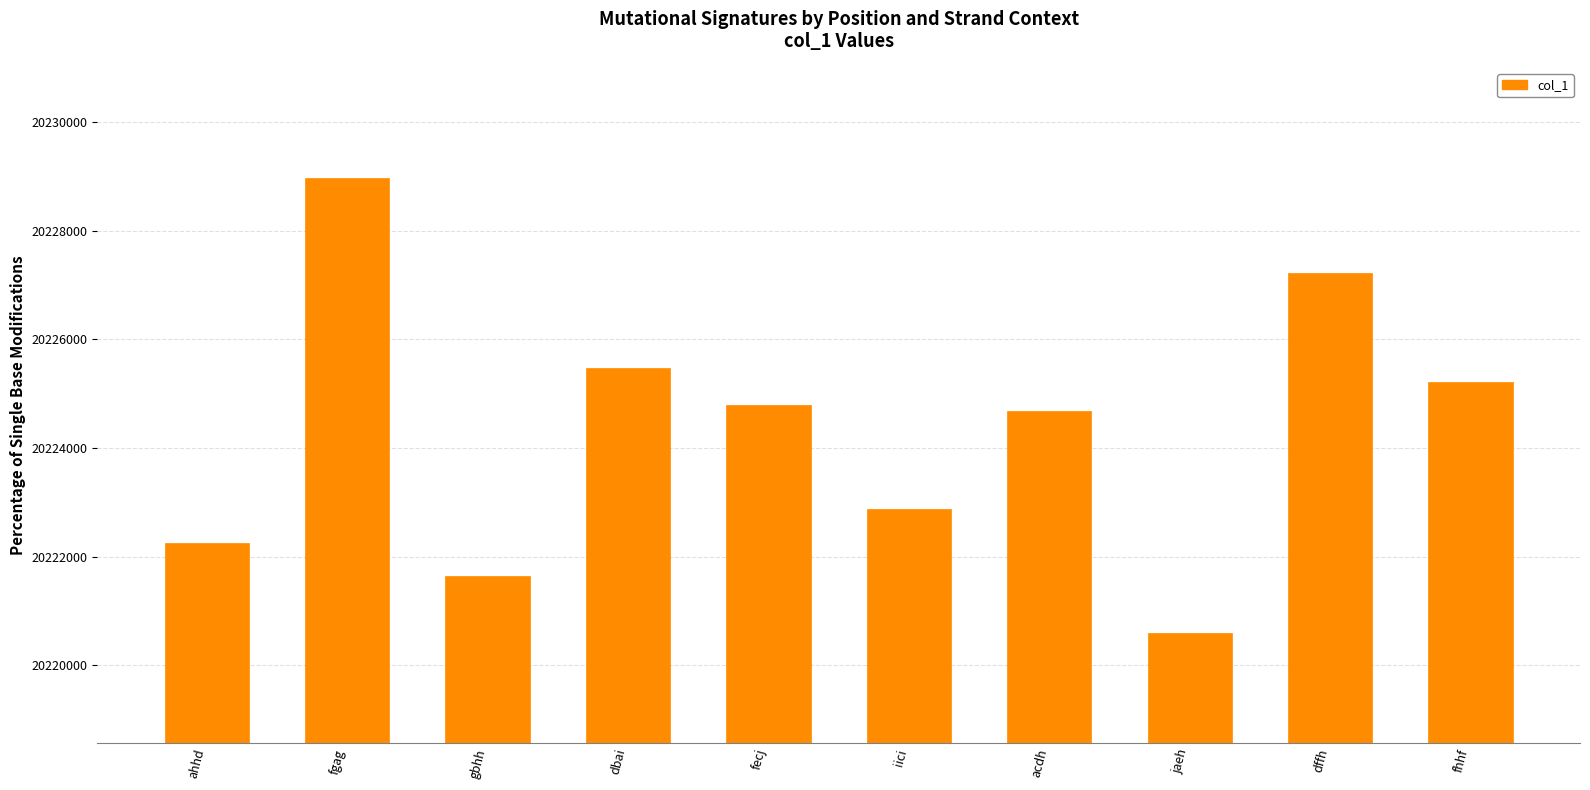

Read the value at fecj, to the nearest 10.

20224800